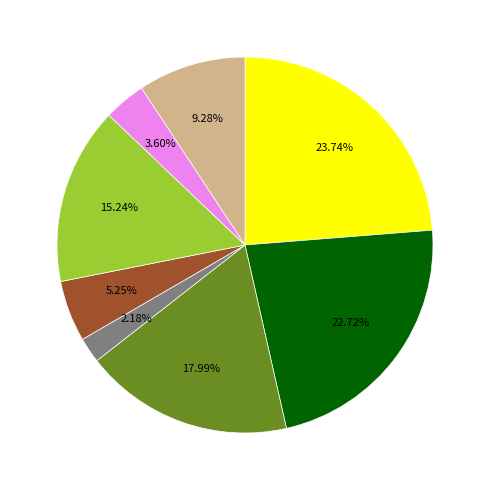

Is there any slice that represents more than half of the pie?

No